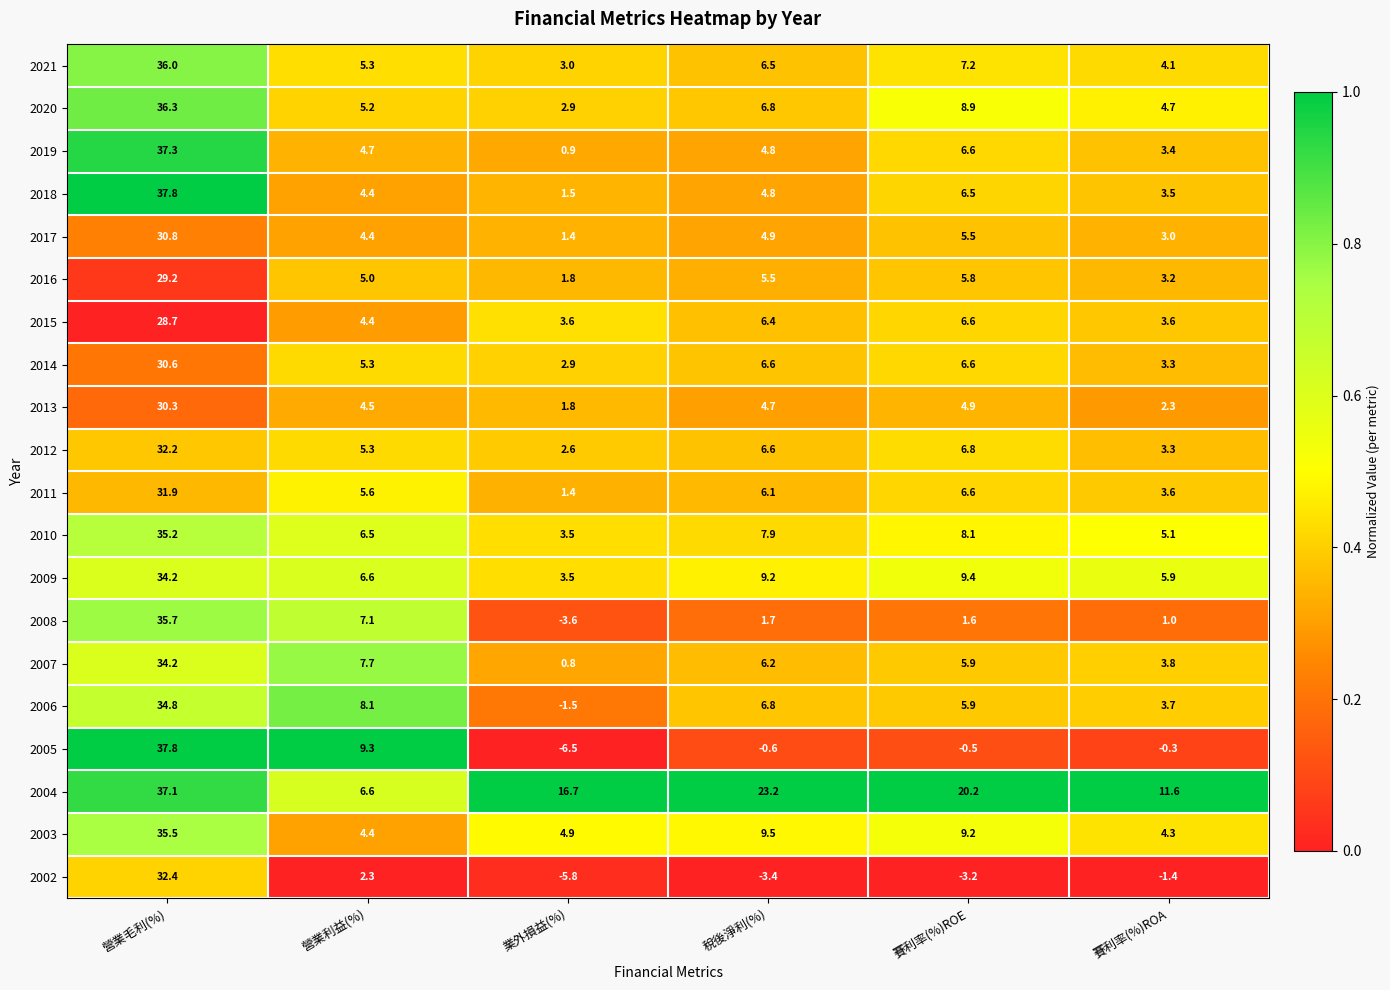

Rank the categories by 2012 value from highest to lowest.

營業毛利(%), 賽利率(%)ROE, 稅後淨利(%), 營業利益(%), 賽利率(%)ROA, 業外損益(%)